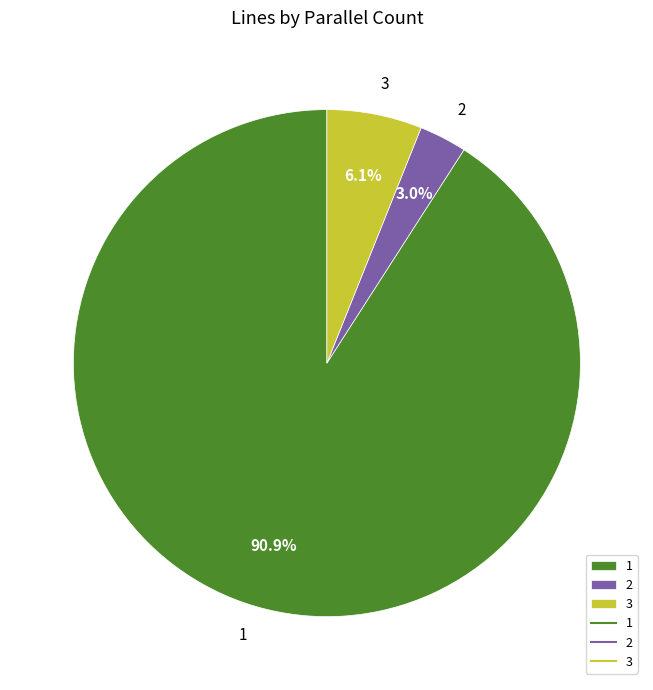

Is there a majority slice in this chart?

Yes